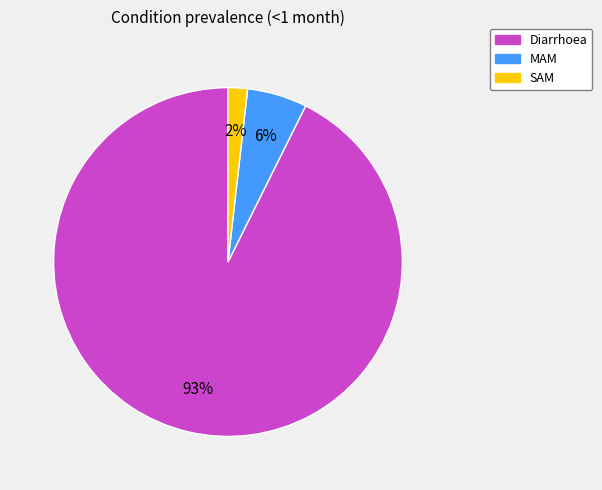

Is it true that SAM is 2% of the pie?

True